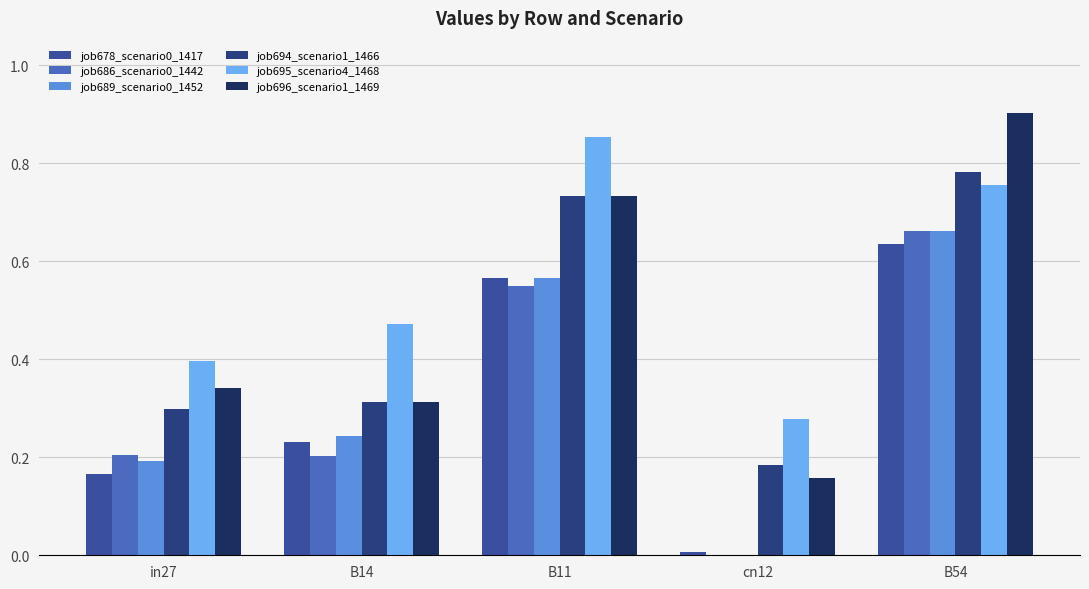

Is it true that job678_scenario0_1417 equals 0.6 at B54?

True